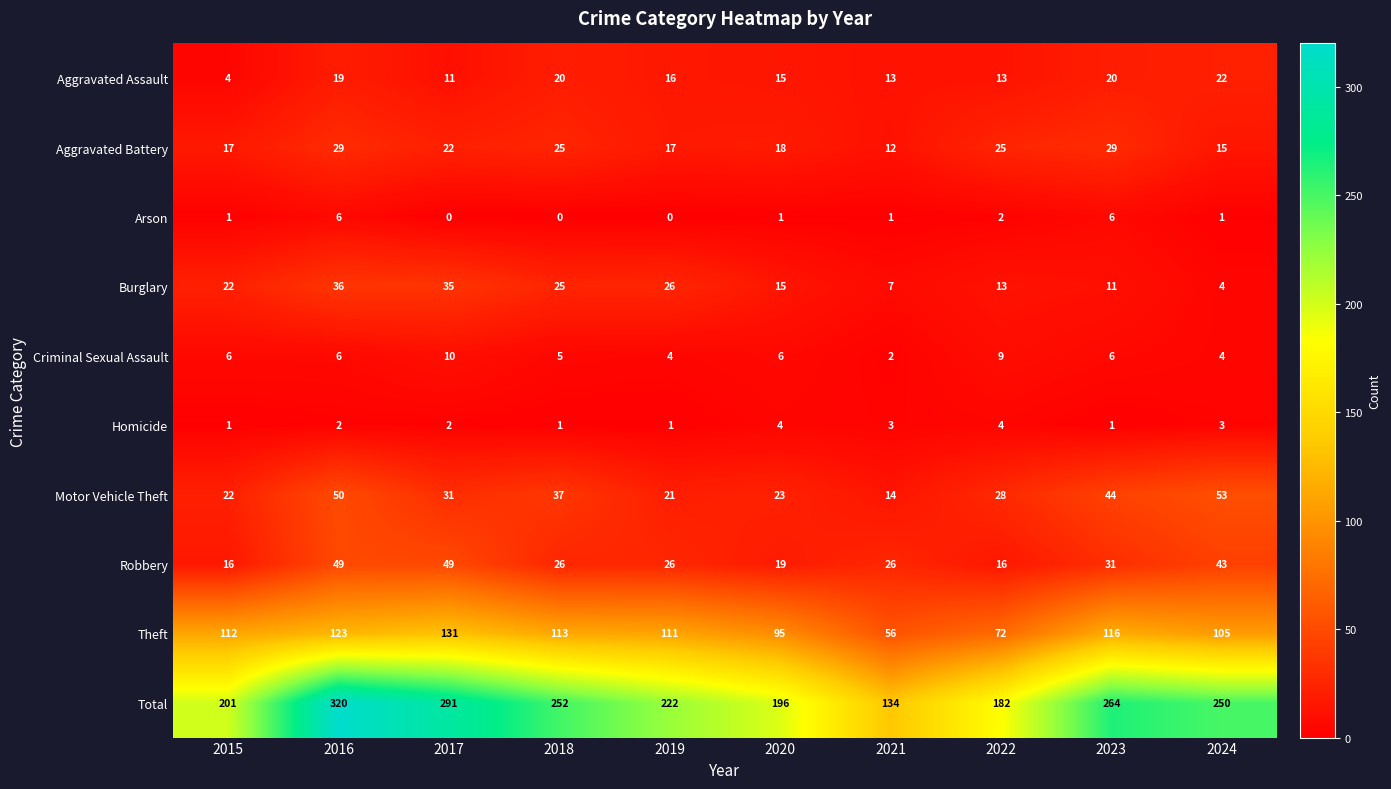

Is the value of Total at 2017 greater than the value of Homicide at 2024?

Yes